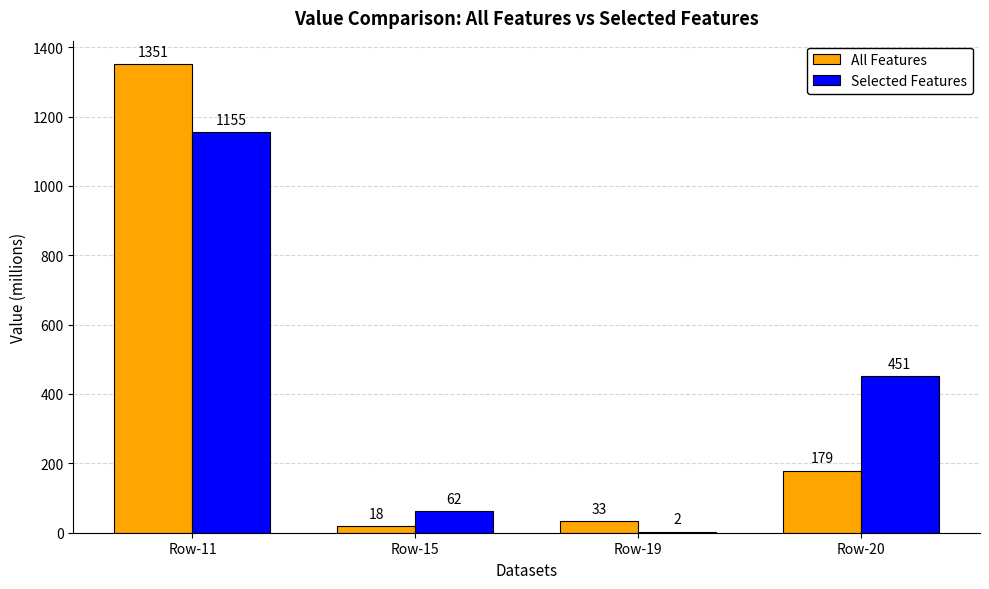

What is the total value across all series at Row-20?

629.6